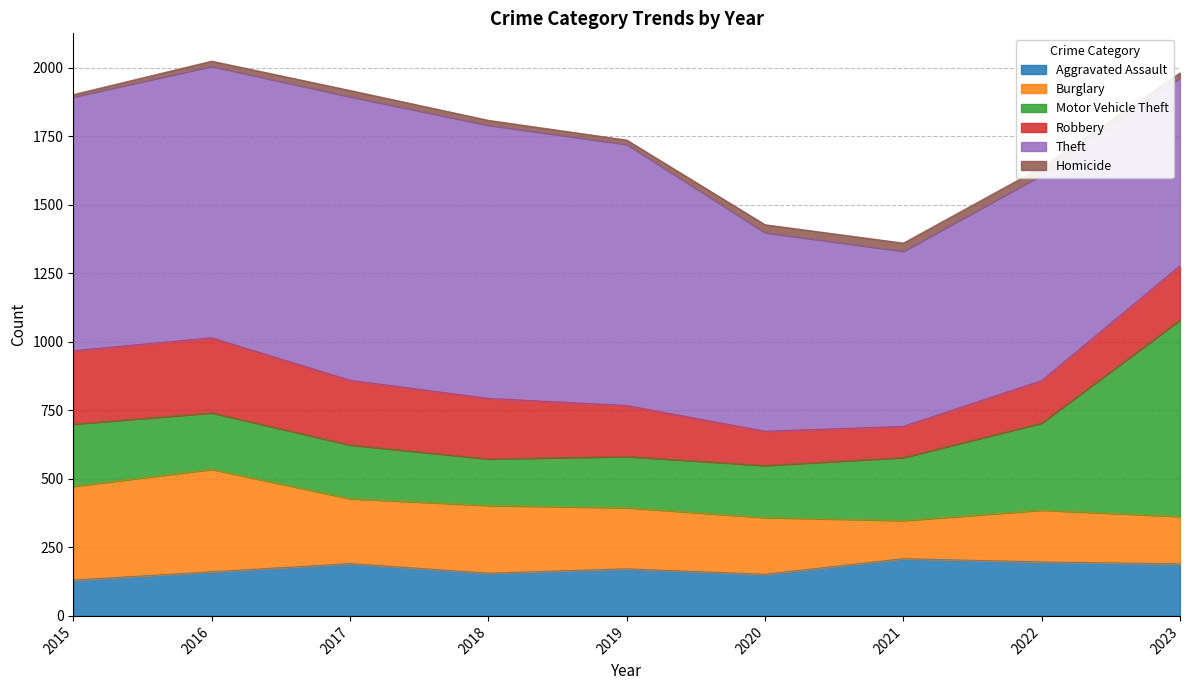

Read the Burglary value at 2021, to the nearest 50.

150